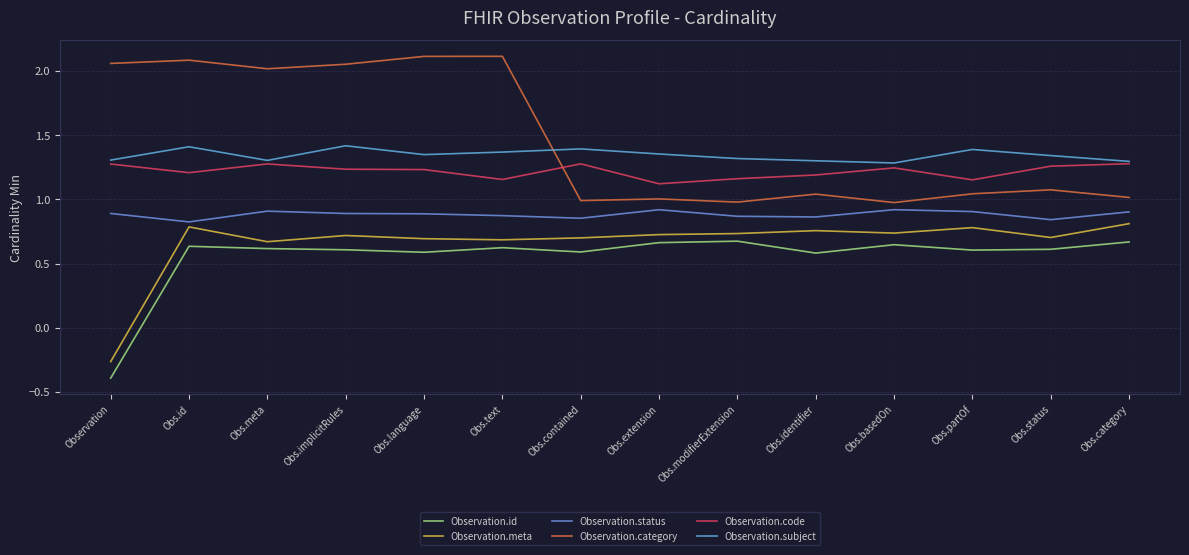

What is the sum of all Observation.subject values?

18.8